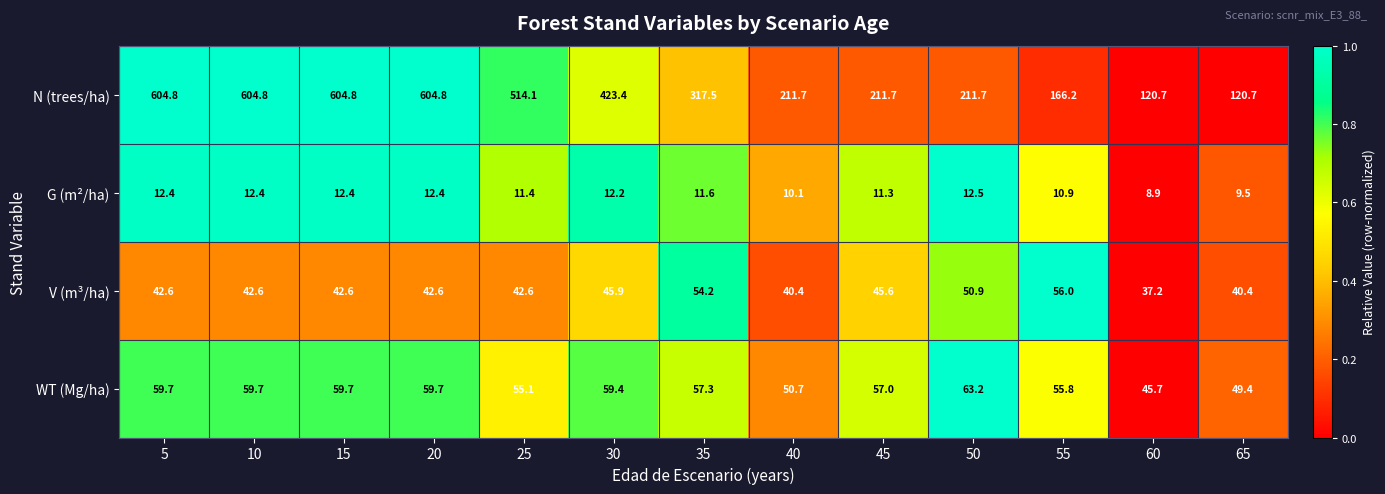

What is the difference between the maximum and second lowest values in the V (m³/ha) series?

15.6